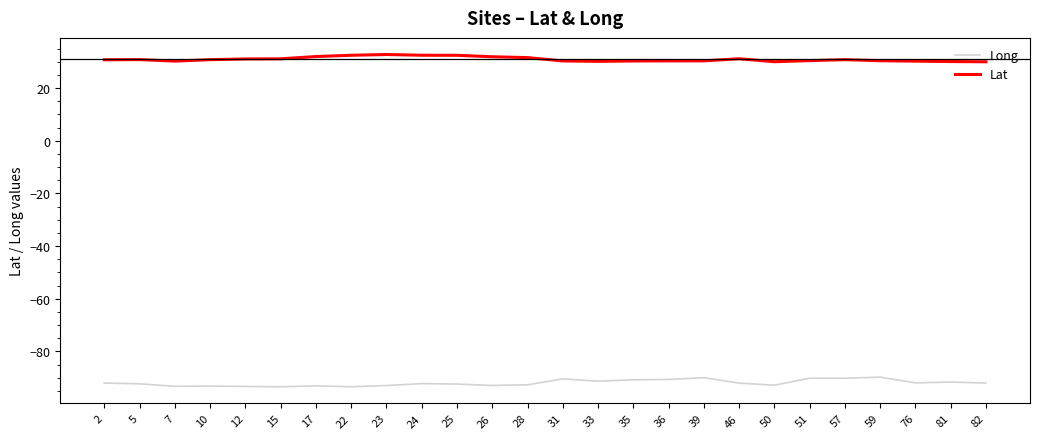

What is the lowest value of the Lat series?

30.0